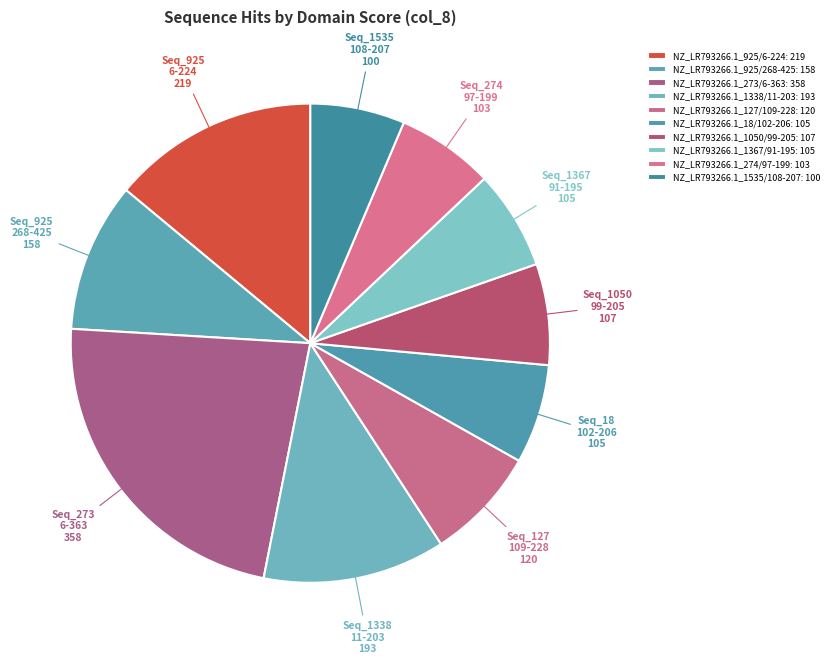

To the nearest percent, what percentage of the pie is NZ_LR793266.1_1535/108-207?

6%